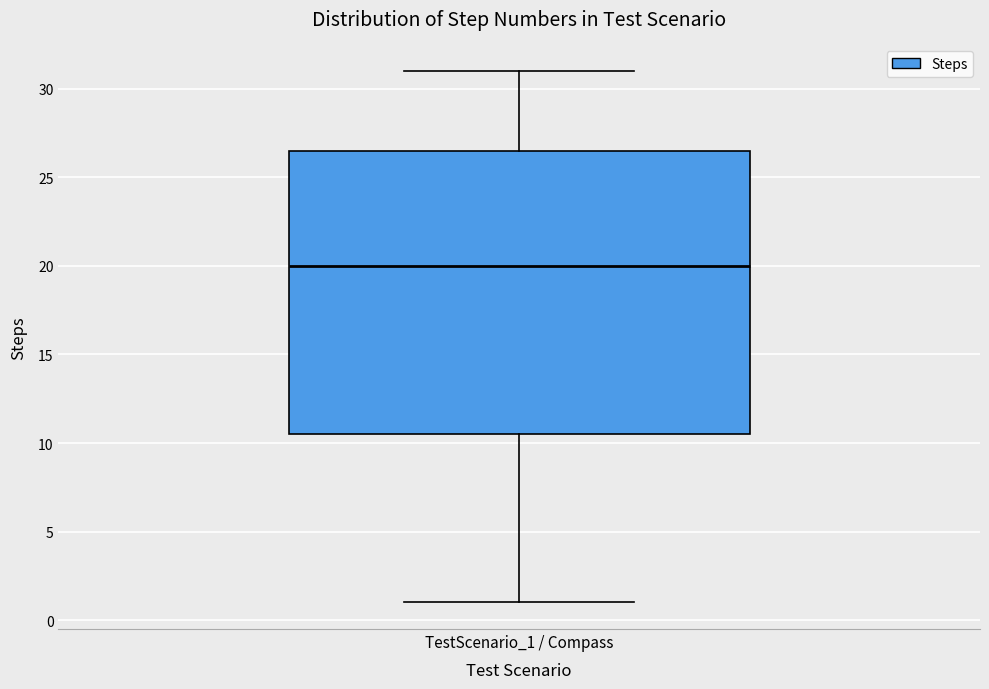

Where does the upper whisker of the box for TestScenario_1 / Compass end on the y-axis? The values are not printed on the chart, so give them approximately, as read against the axis.

31.0